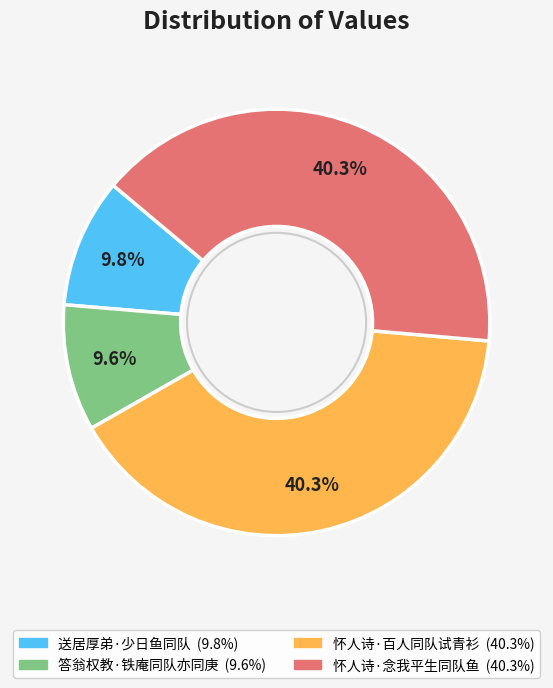

What portion of the pie excludes 怀人诗·百人同队试青衫?

59.7%